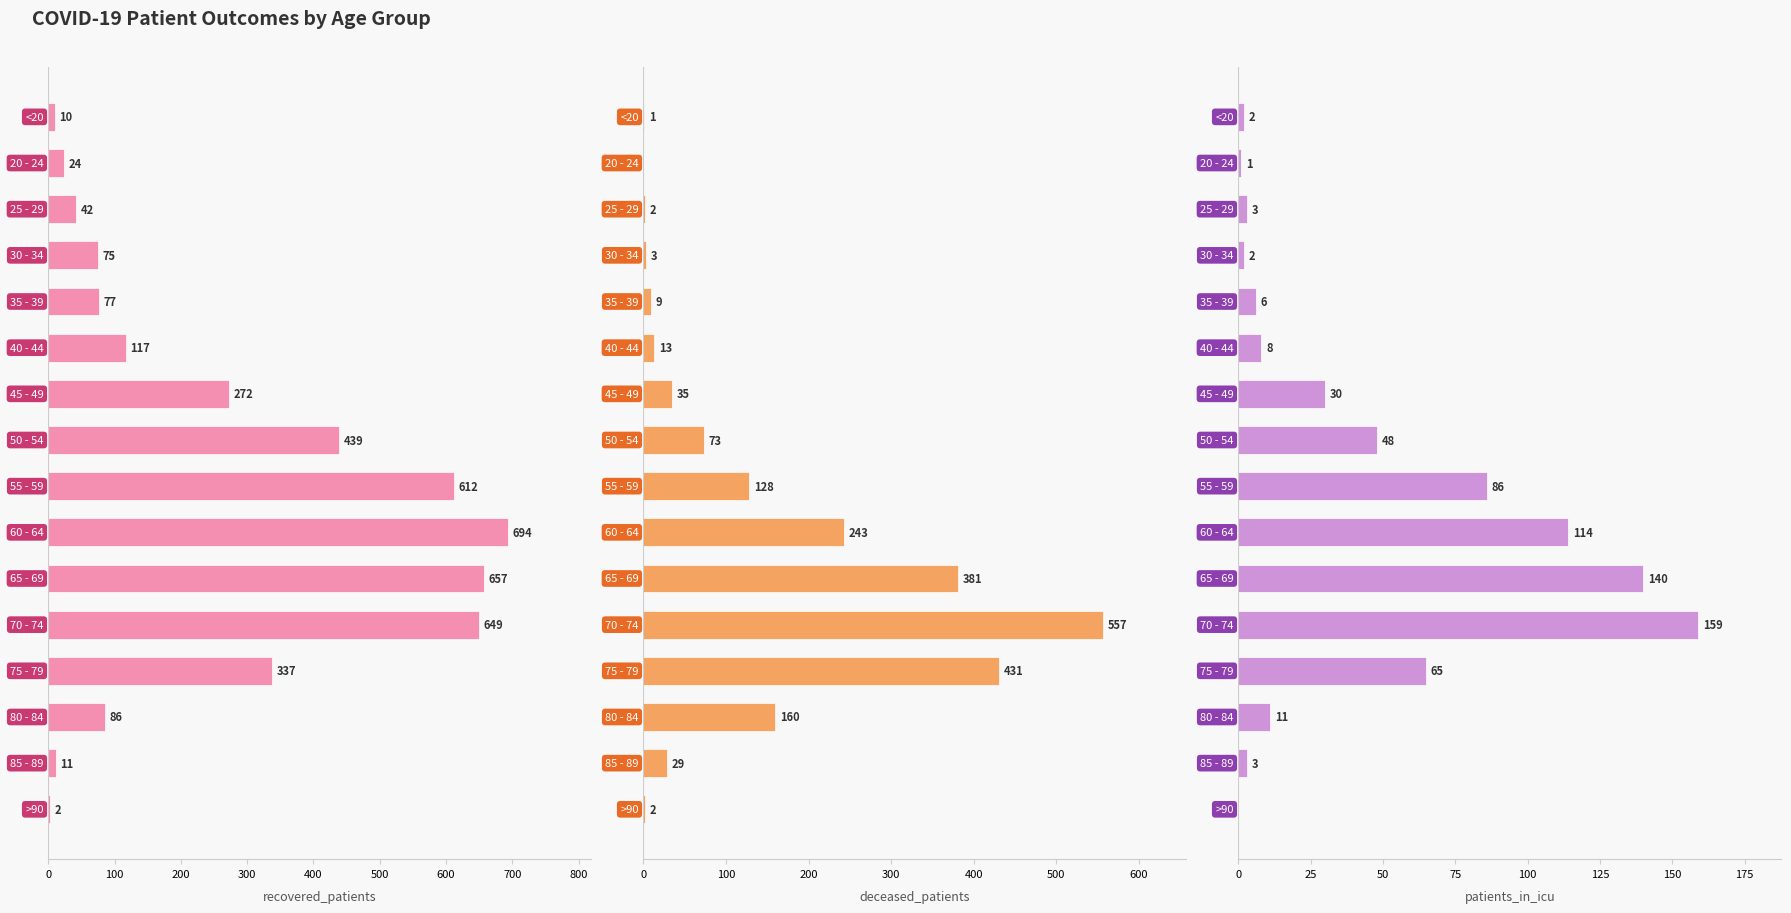

Which series has the largest total across all categories?

recovered_patients